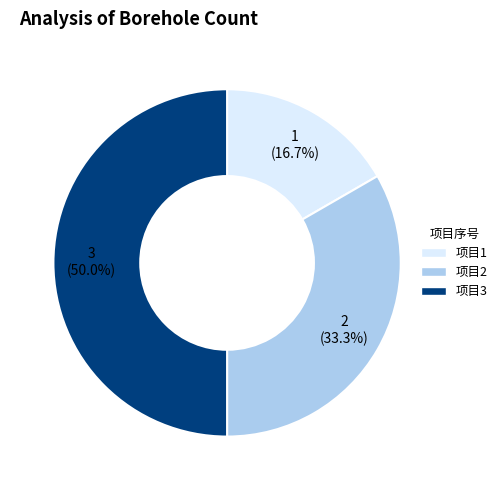

Is the sum of 2 and 3 greater than half?

Yes